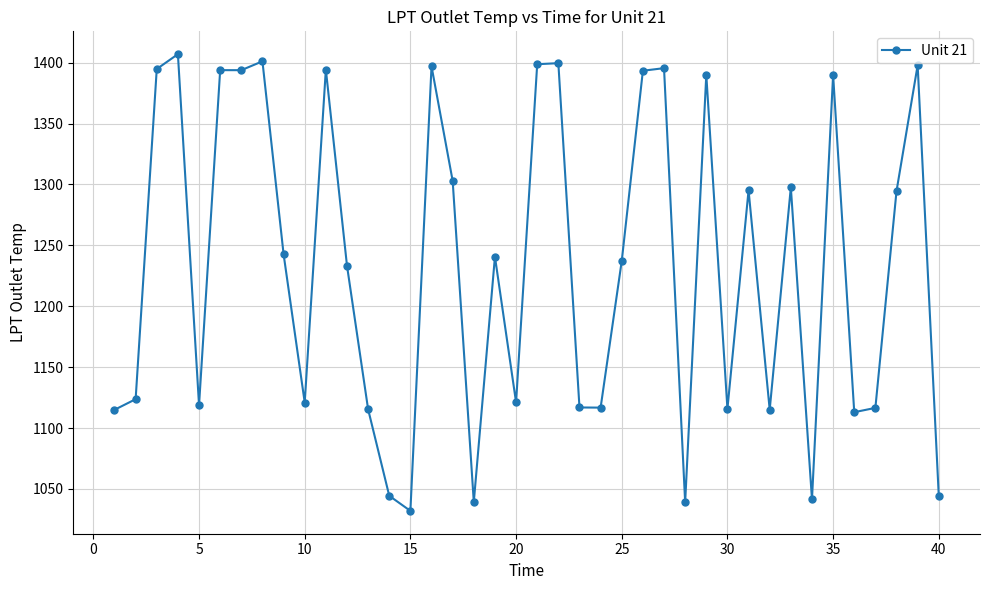

What is the sum of all values?

49339.7